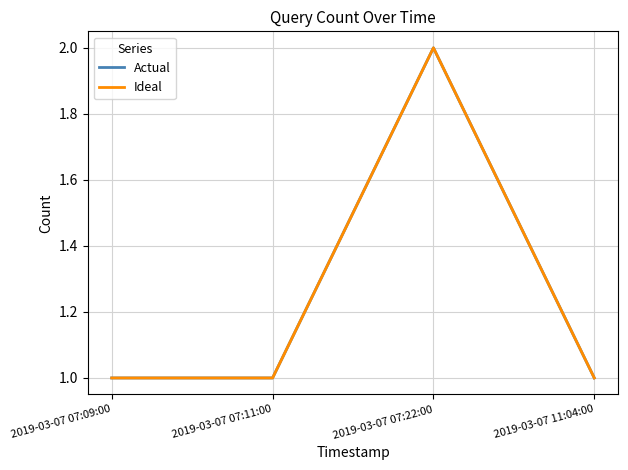

Between 2019-03-07 07:09:00 and 2019-03-07 07:11:00, which is larger?

2019-03-07 07:09:00